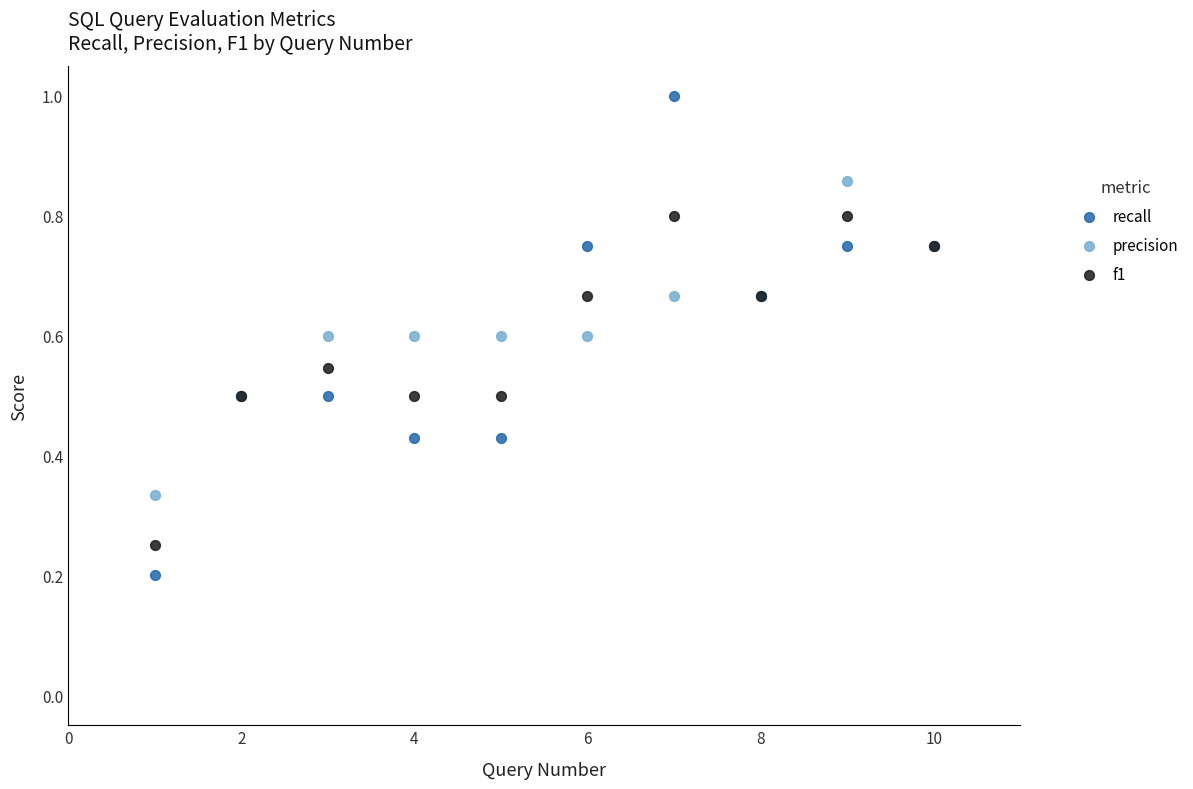

Which series contains the lowest Y value?

recall